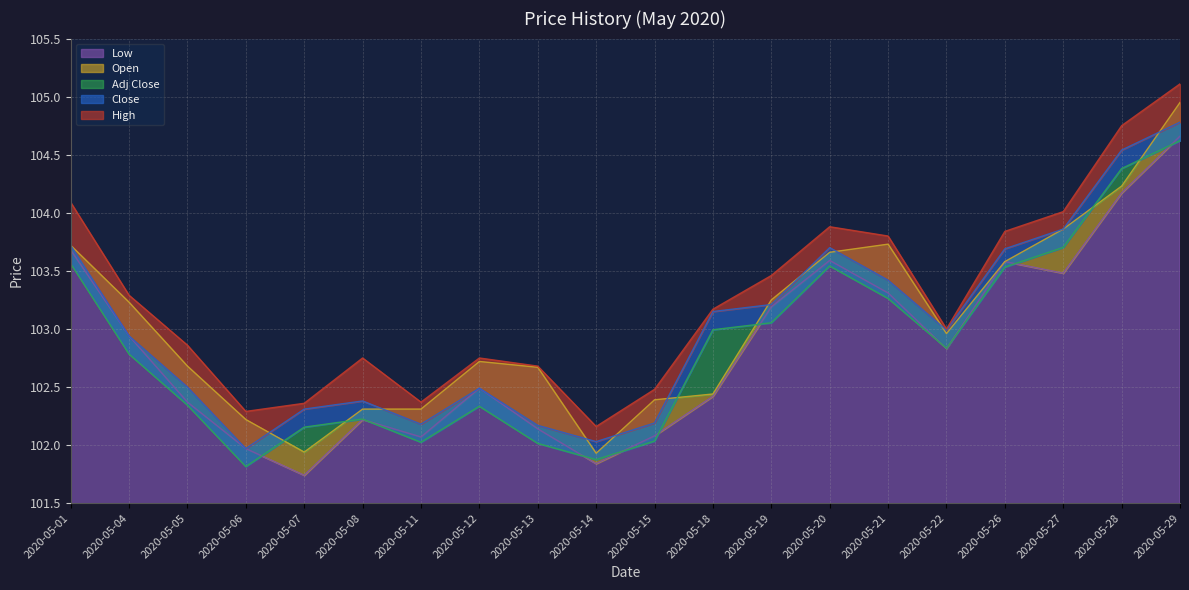

How many lines are shown in the chart?

5